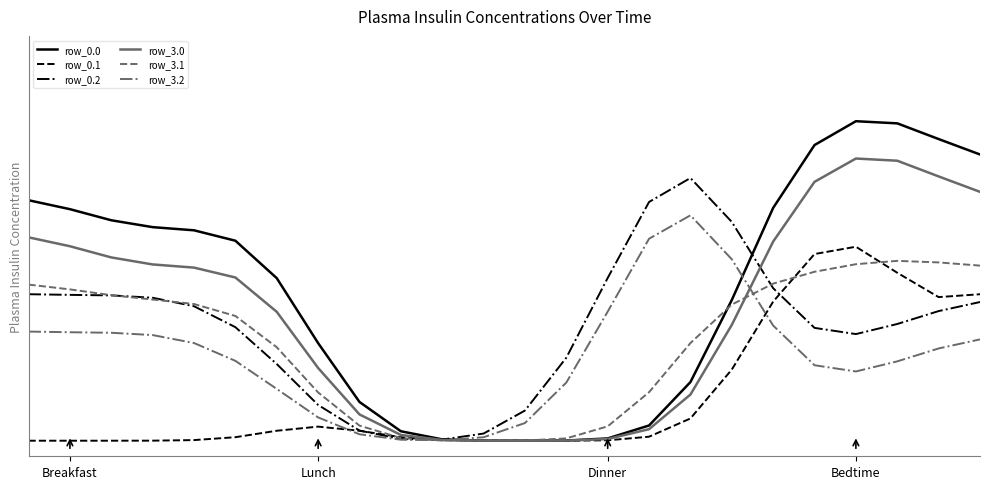

Does the chart display data point markers on the line(s)?

No